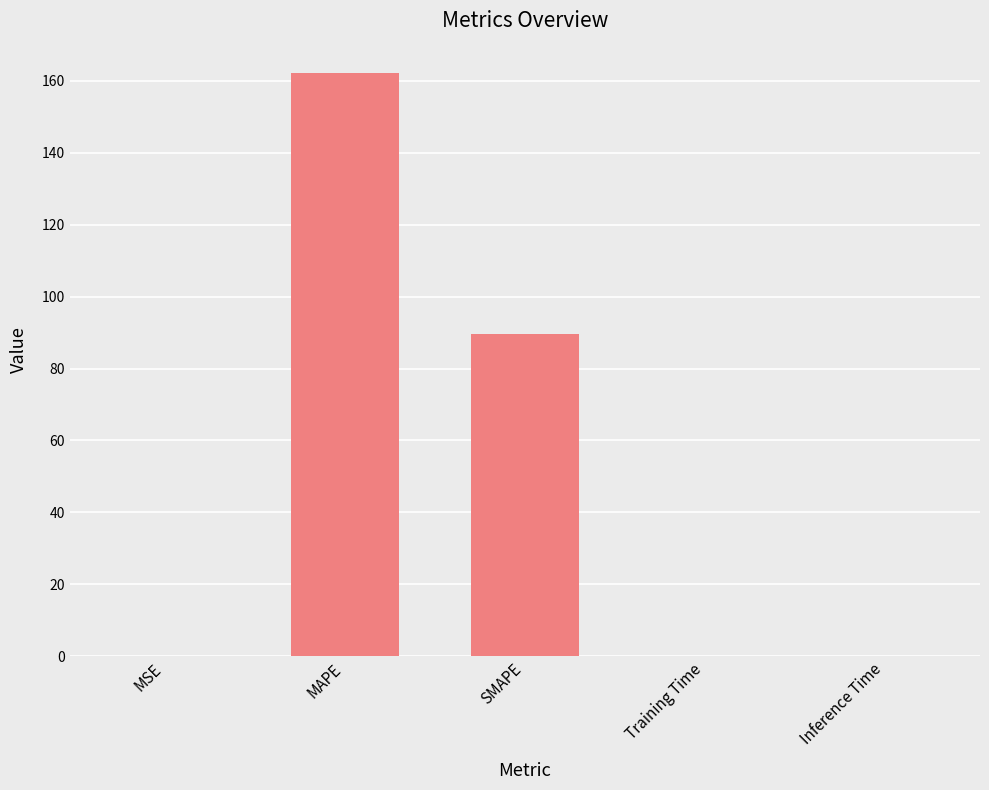

What is the sum of all values?

252.3